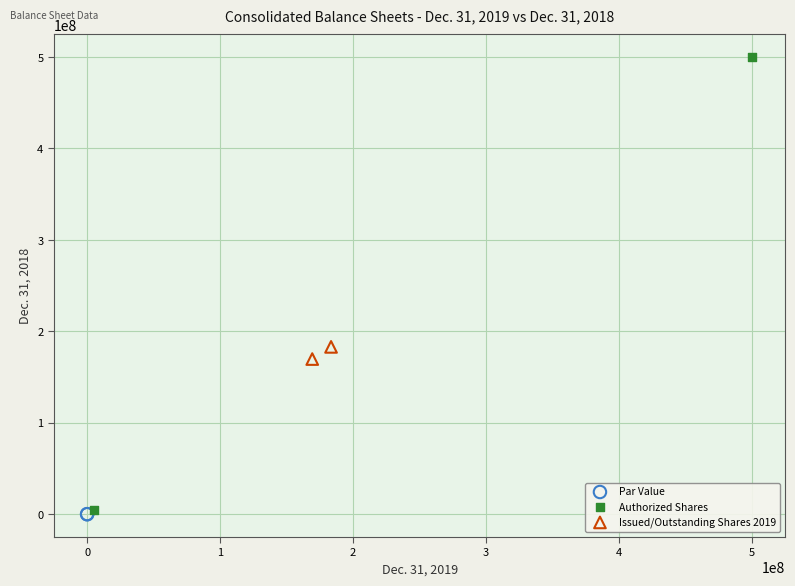

Which series contains the highest Y value?

Authorized Shares